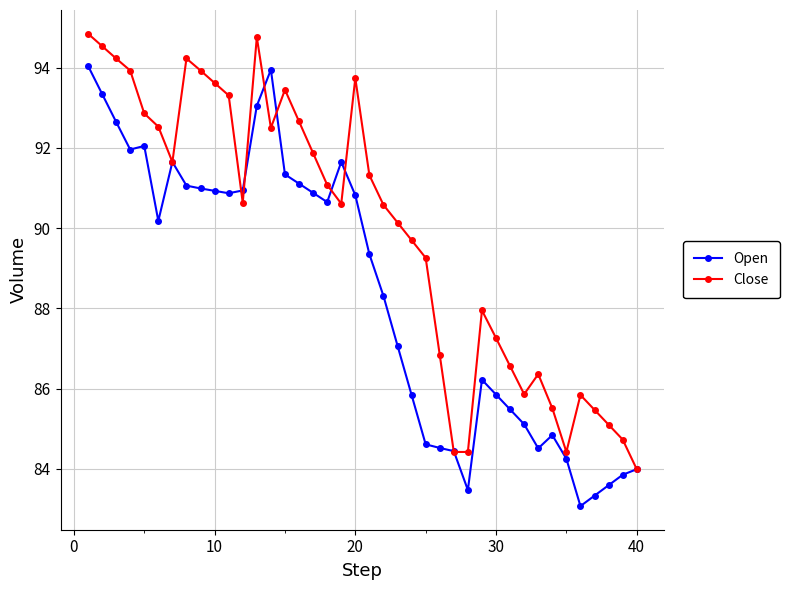

True or false: Open has more than 2 points higher than both neighbors.

True